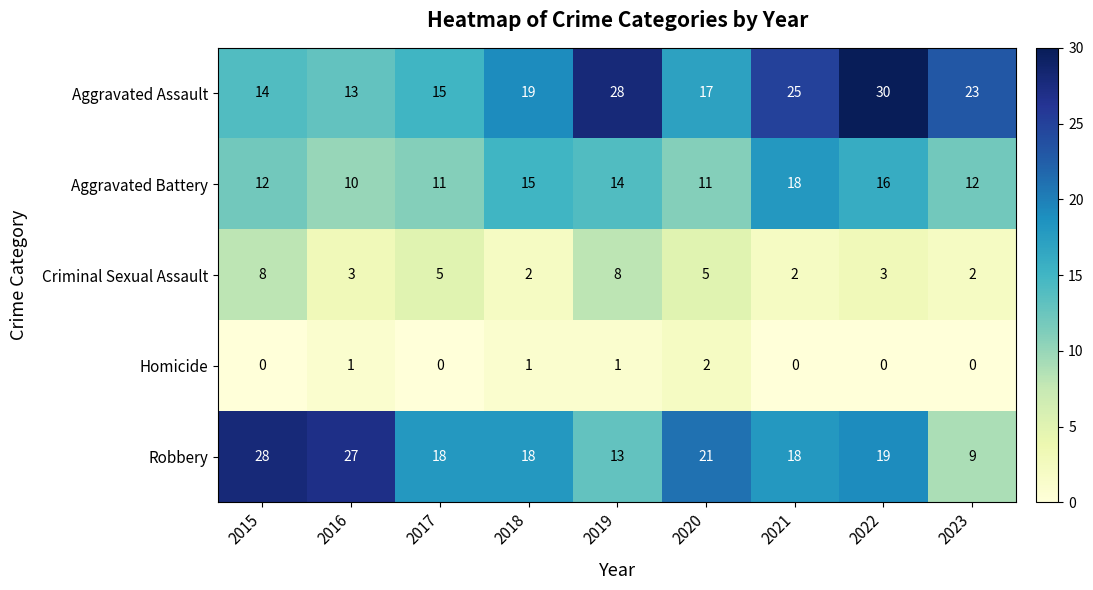

What is the spread (max minus min) of values at 2017?

18